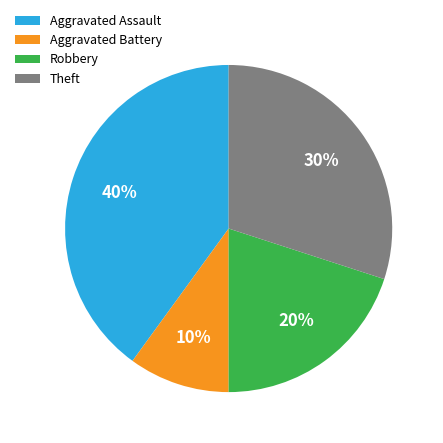

Does Aggravated Assault account for over 50% of the chart?

No